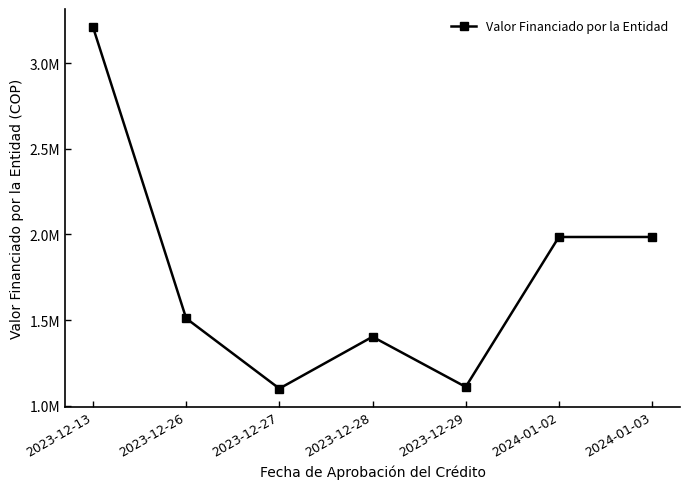

Does the chart have visible grid lines?

No